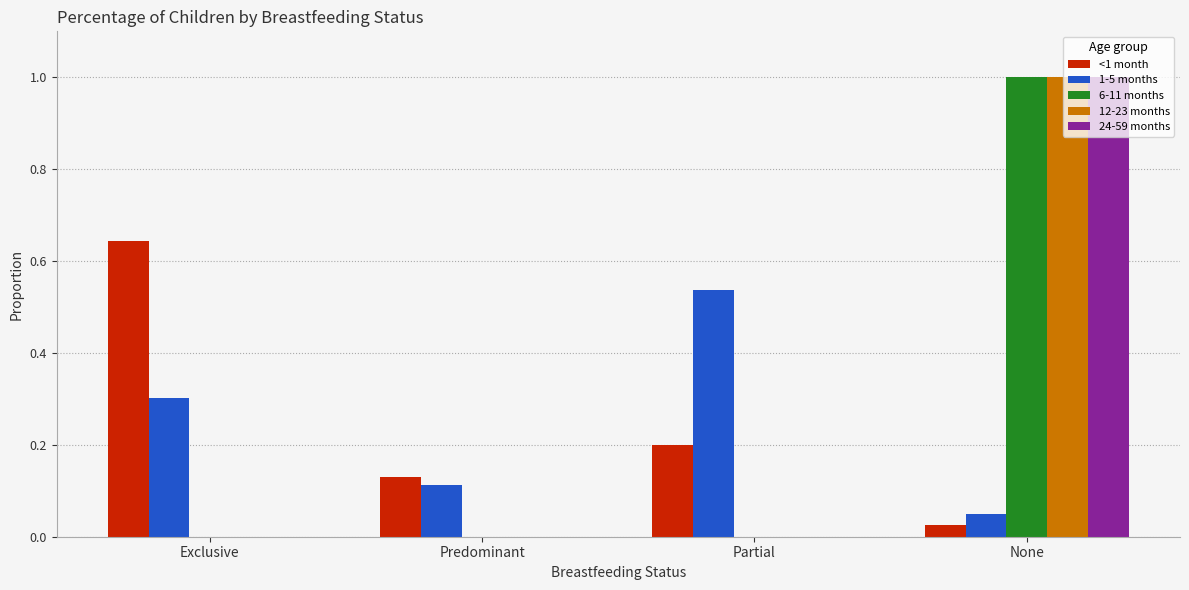

Which category has the highest value across all series?

None